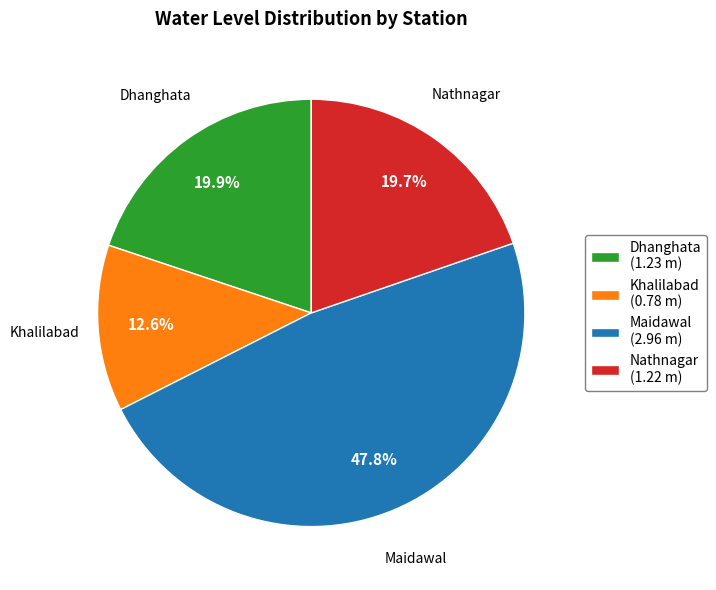

Count the number of slices in the pie.

4